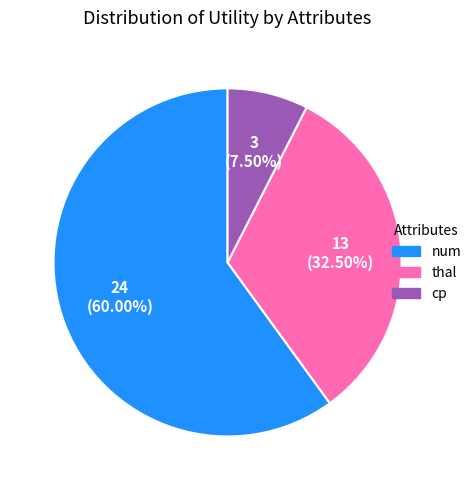

Count the number of slices in the pie.

3